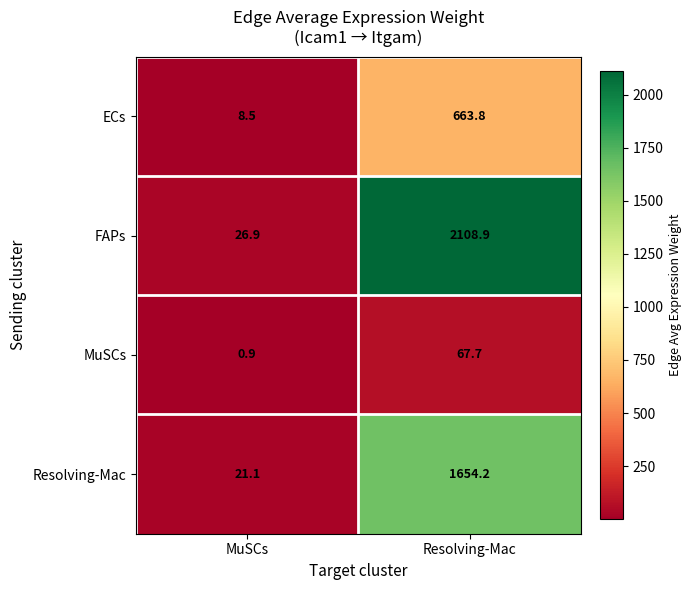

What is the difference between the maximum and minimum values in the ECs series?

655.3